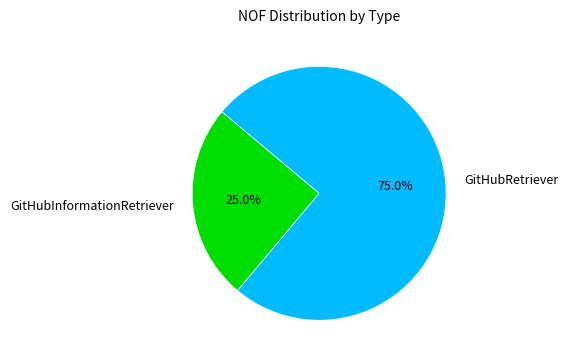

Is there any slice that represents more than half of the pie?

Yes